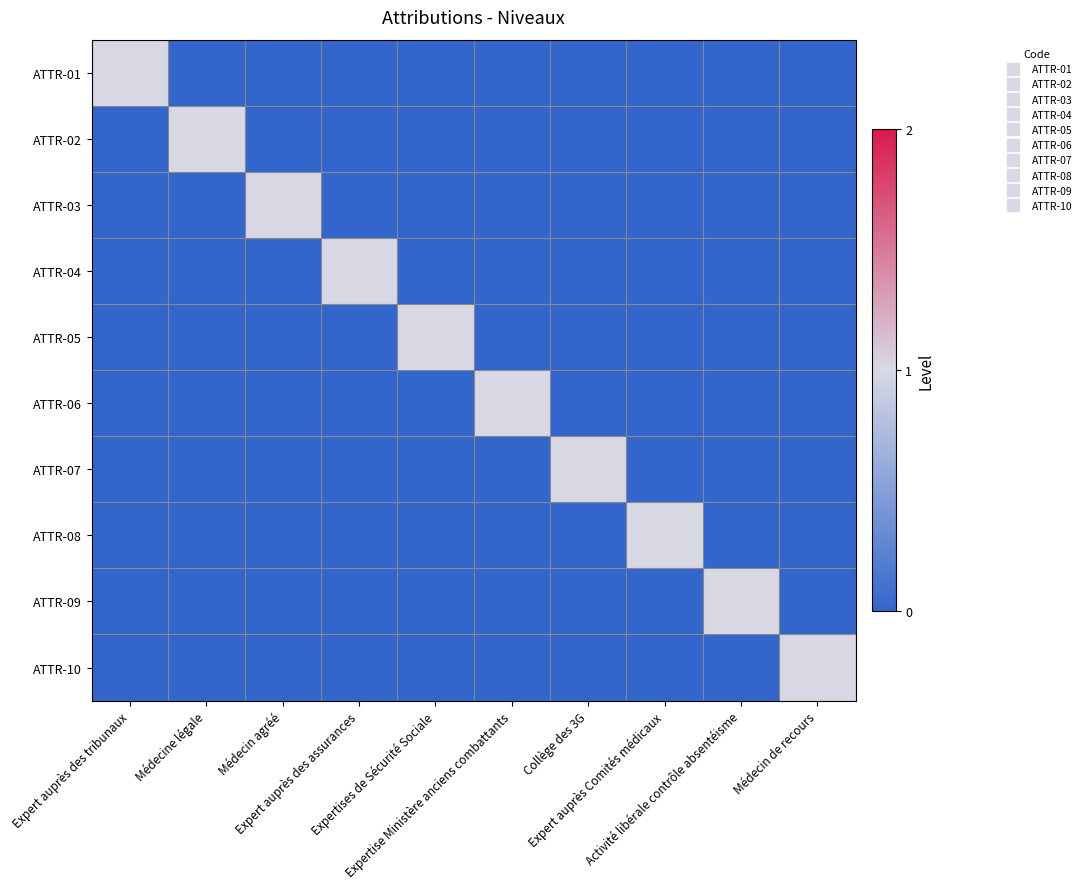

What is the total value across all series at Médecin de recours?

1